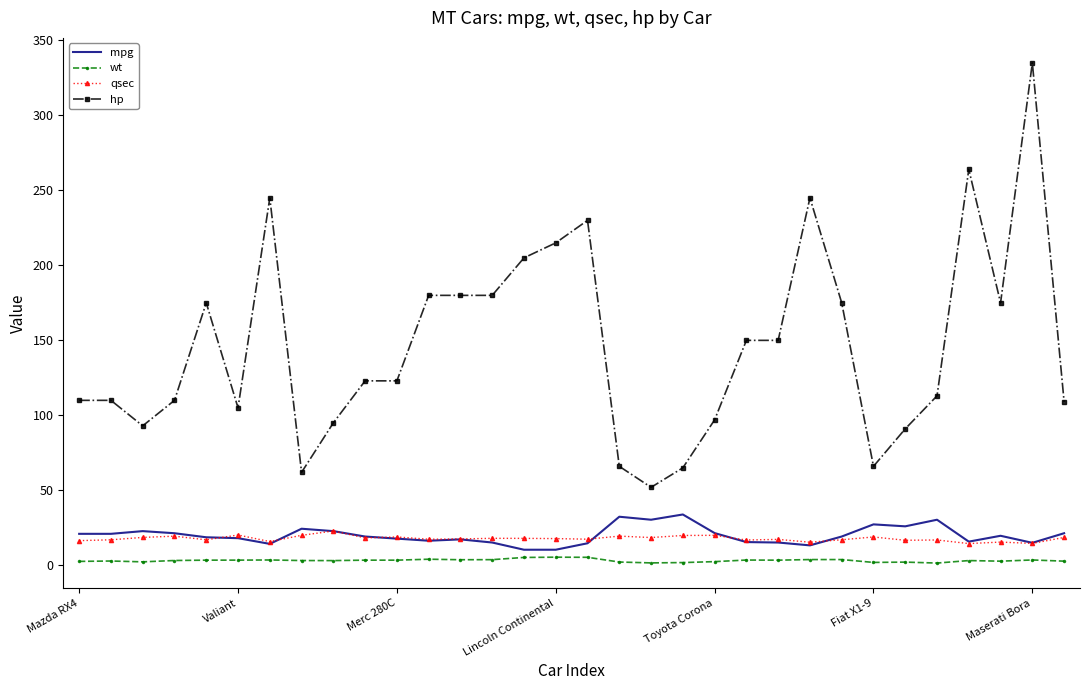

True or false: wt and qsec cross at least once.

False